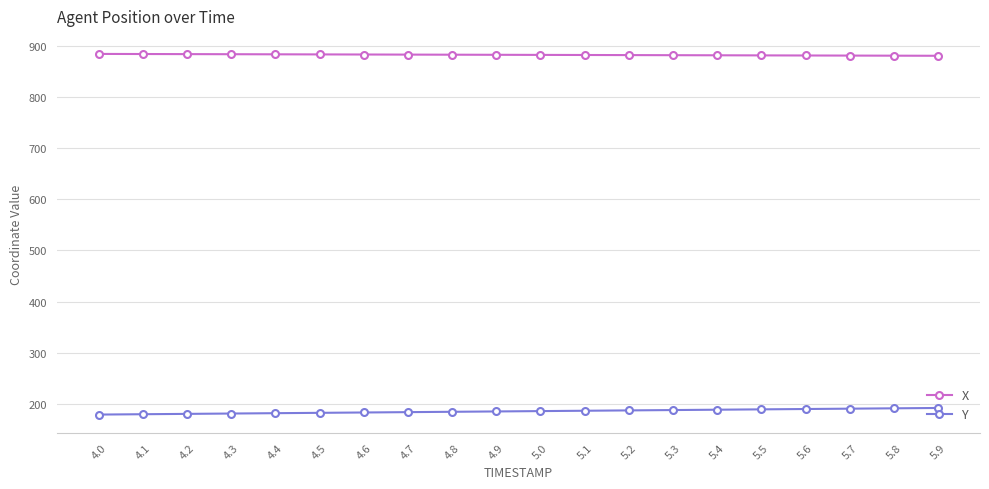

Is the value of X at 5.0 greater than the value of Y at 5.2?

Yes